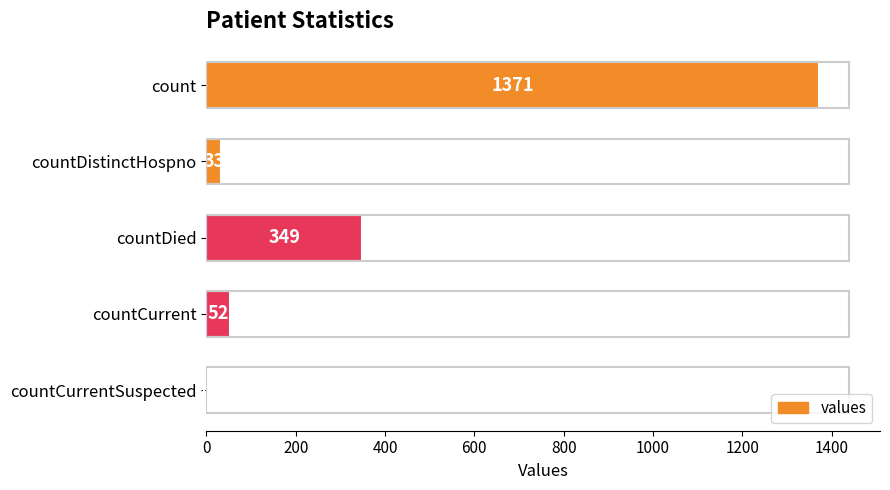

The chart shows a value of 1371 at count. True or false?

True